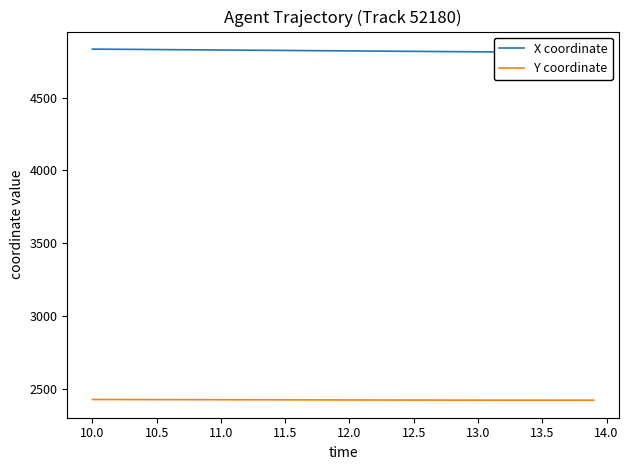

What is the minimum value for Y coordinate?

2423.0